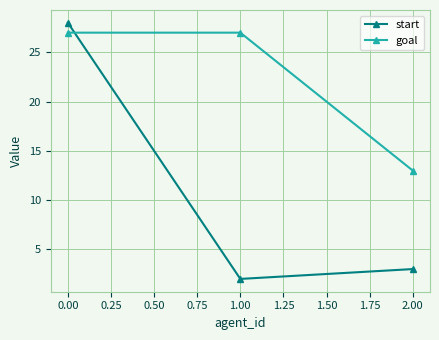

The value of start at 1.00 is 2. True or false?

True